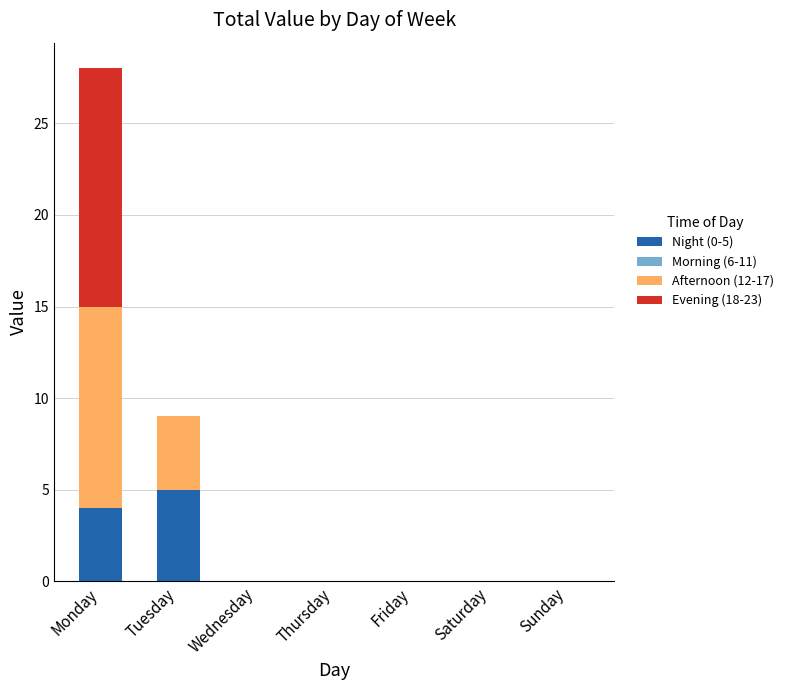

Which category has the highest value in the Night (0-5) series?

Tuesday